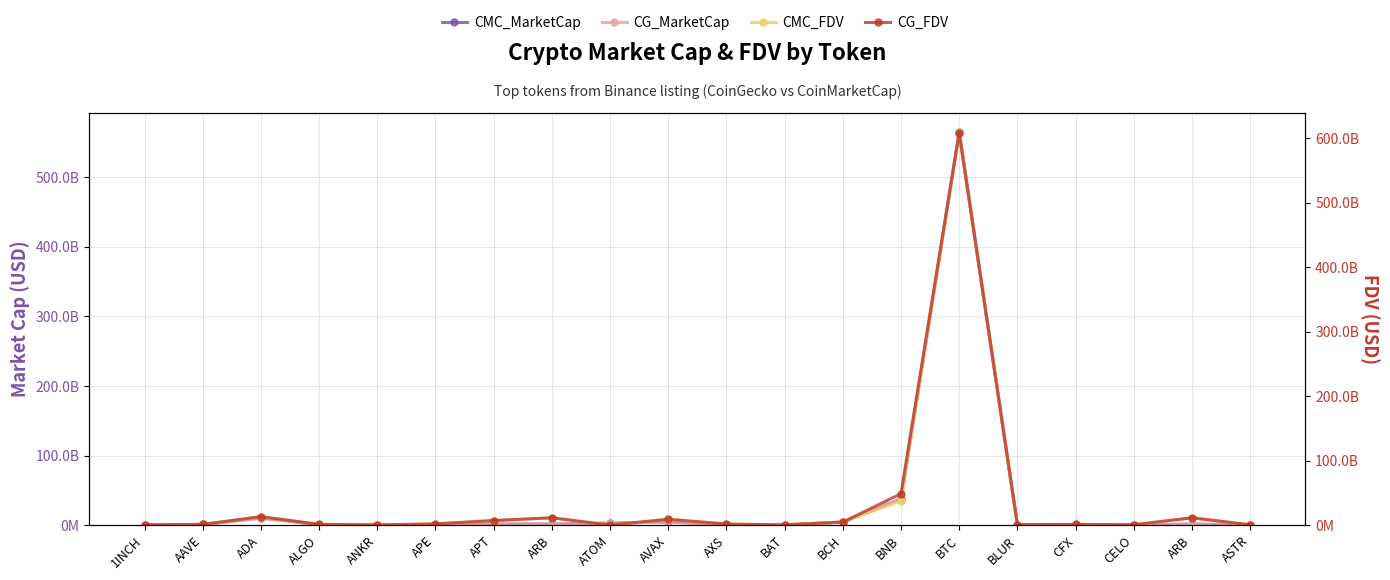

True or false: CMC_FDV has a value of 609418295591 at BTC.

True